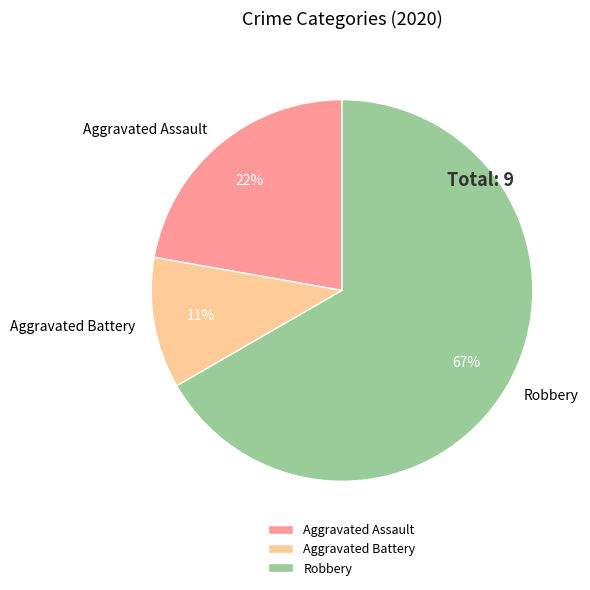

Is the sum of Aggravated Assault and Robbery greater than half?

Yes